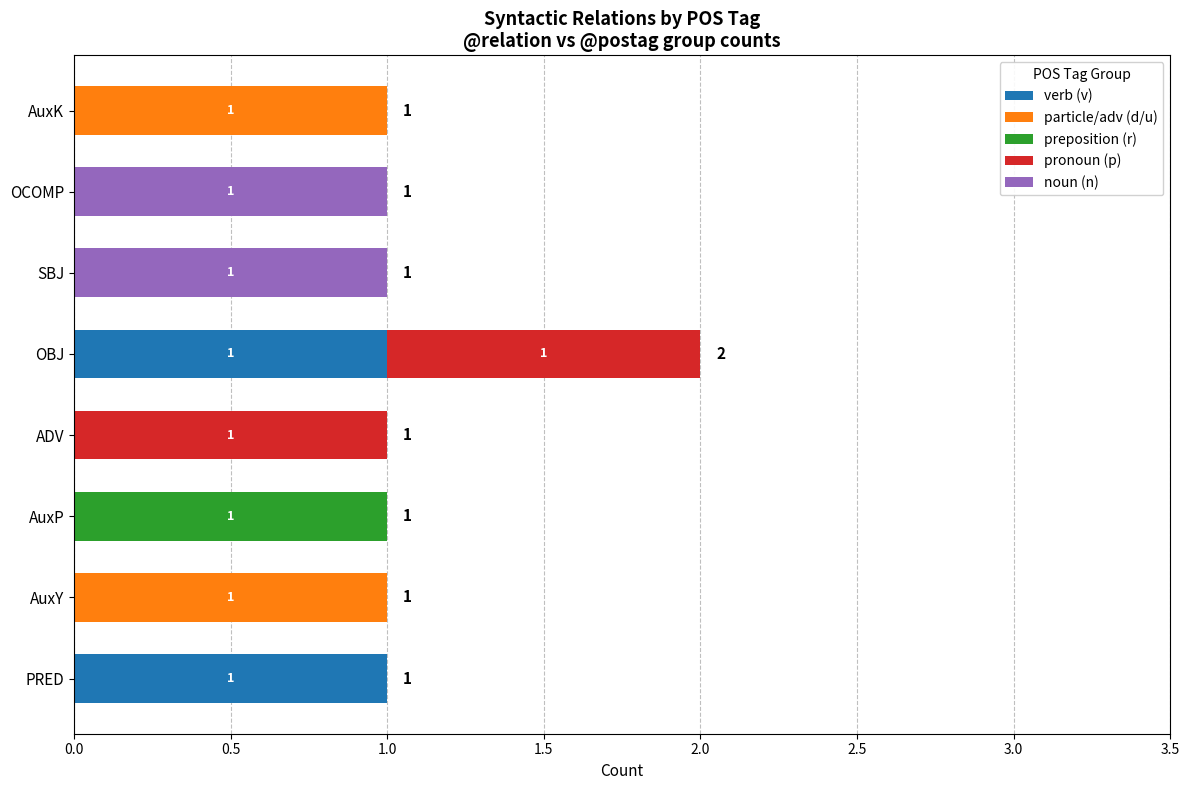

How many data points does each series have?

8